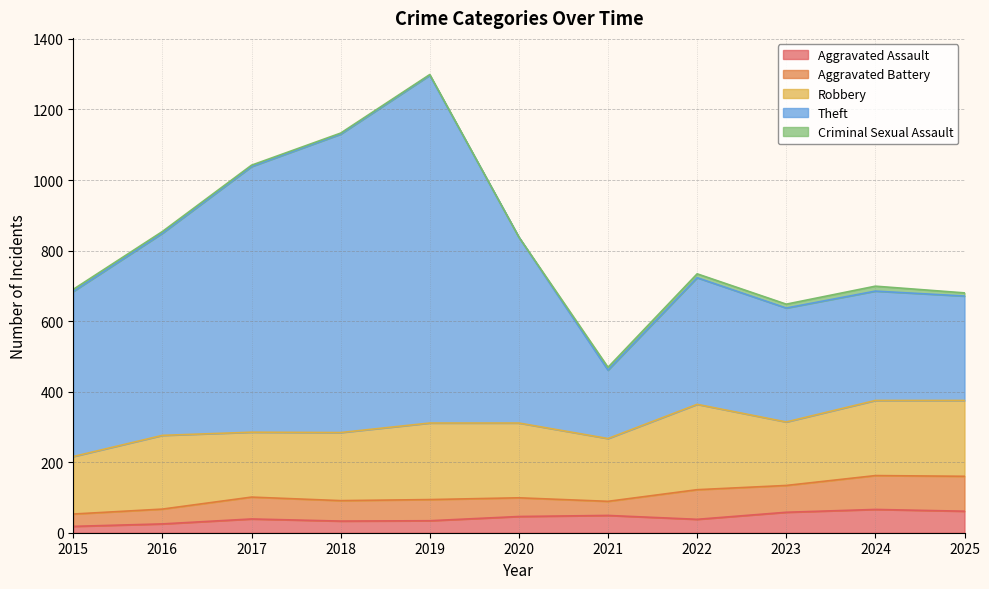

Reading left to right, what are all the values shown in this chart?

Aggravated Assault: 18	25	39	33	34	46	49	38	58	66	61
Aggravated Battery: 35	42	62	58	60	53	40	84	76	96	99
Robbery: 163	209	184	193	217	212	178	242	180	213	215
Theft: 468	573	753	846	986	527	194	359	323	310	296
Criminal Sexual Assault: 6	5	4	3	2	0	8	11	11	14	9